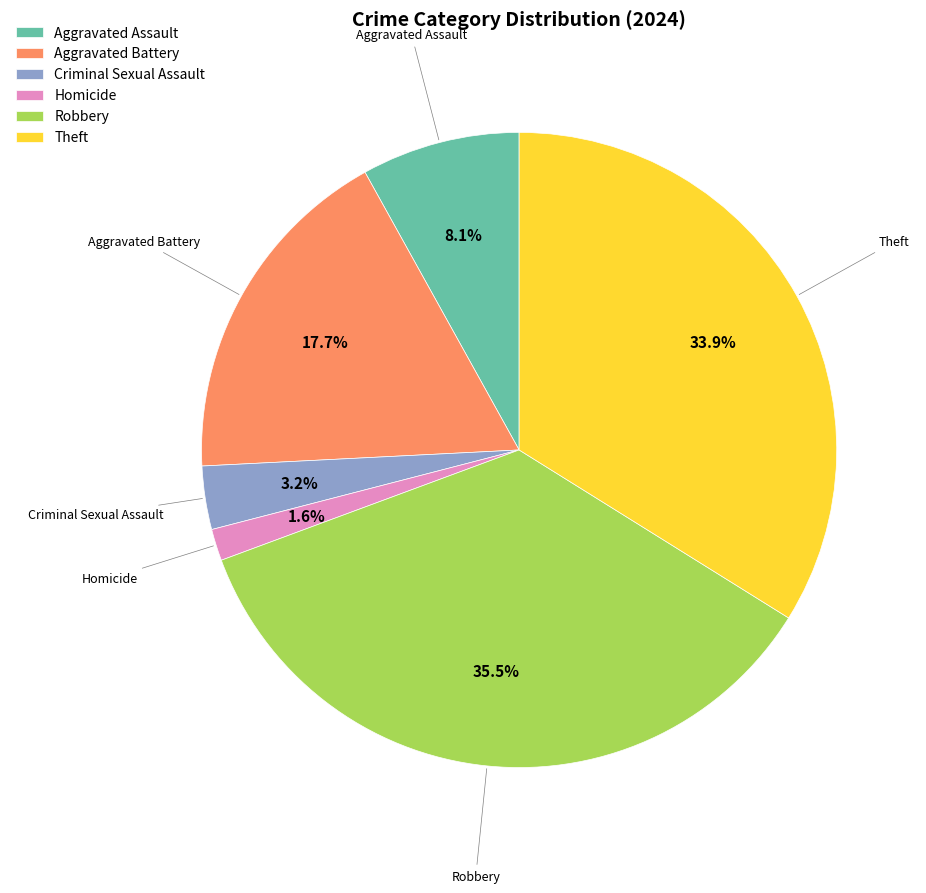

What is the ratio of the value at Aggravated Battery to the value at Theft?

0.5